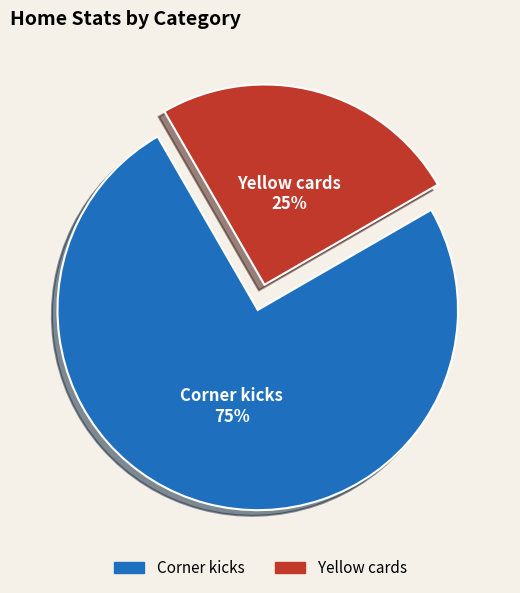

Which has a higher value, Yellow cards or Corner kicks?

Corner kicks